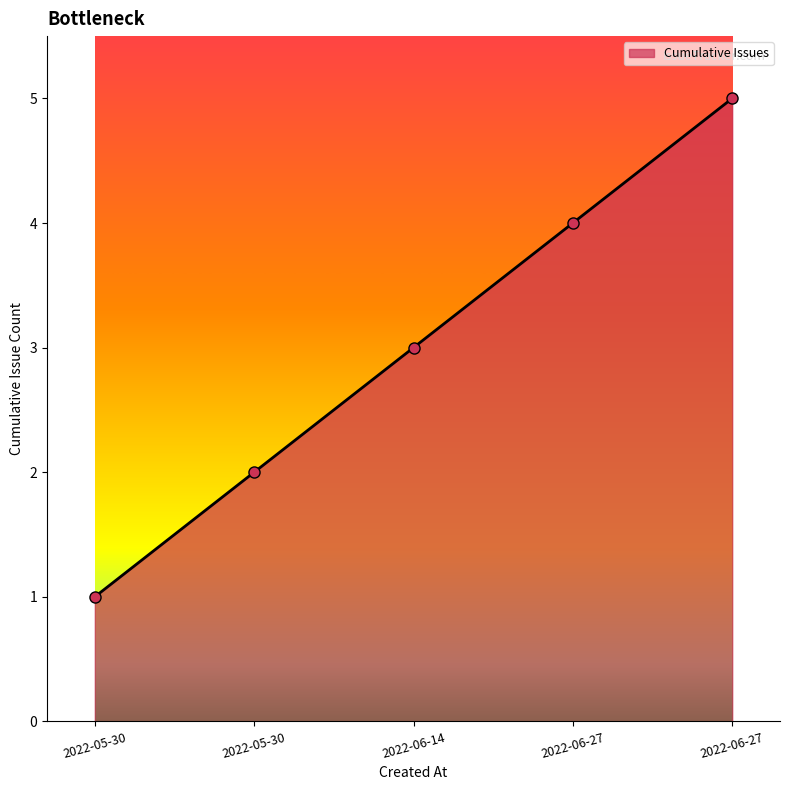

At which label is the value closest to 3?

2022-06-14